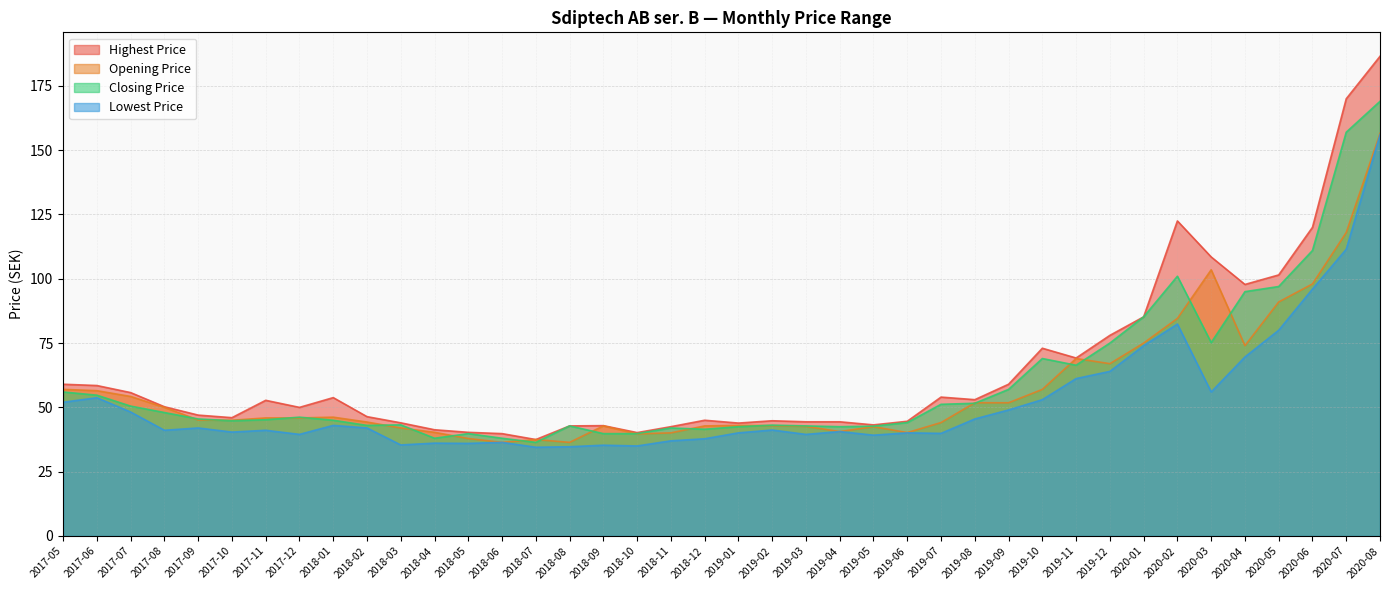

The Highest Price series shows 108.5 at 2020-03. True or false?

True